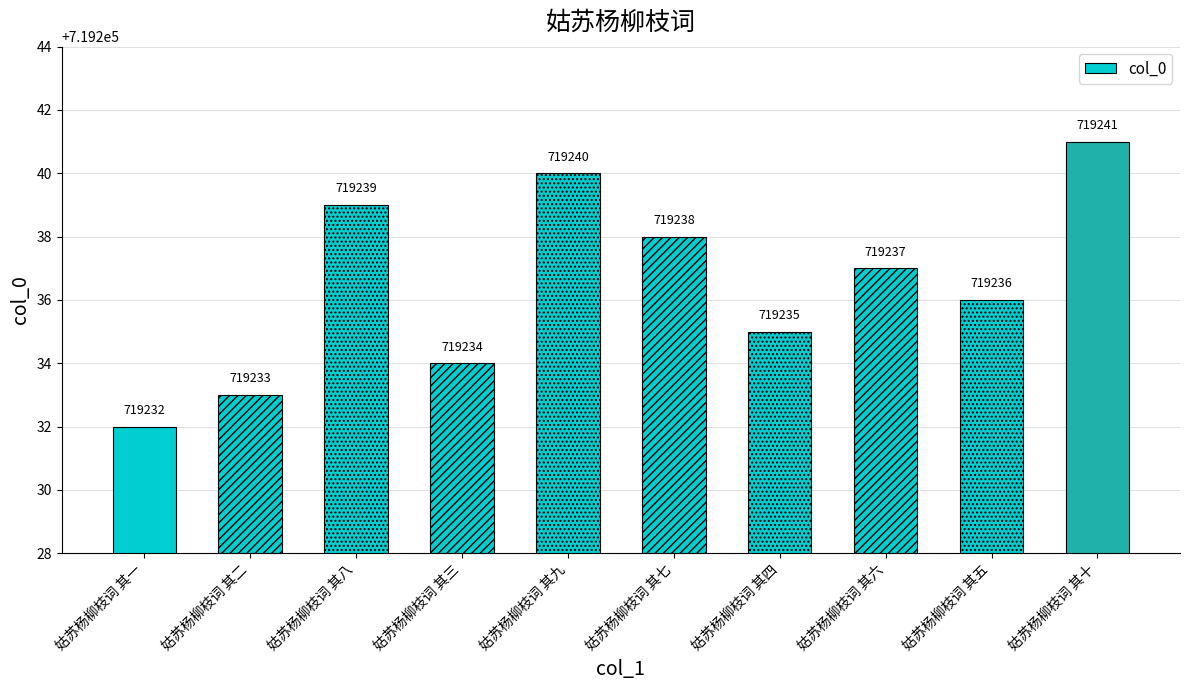

What is the label of the 5th bar from the right?

姑苏杨柳枝词 其七